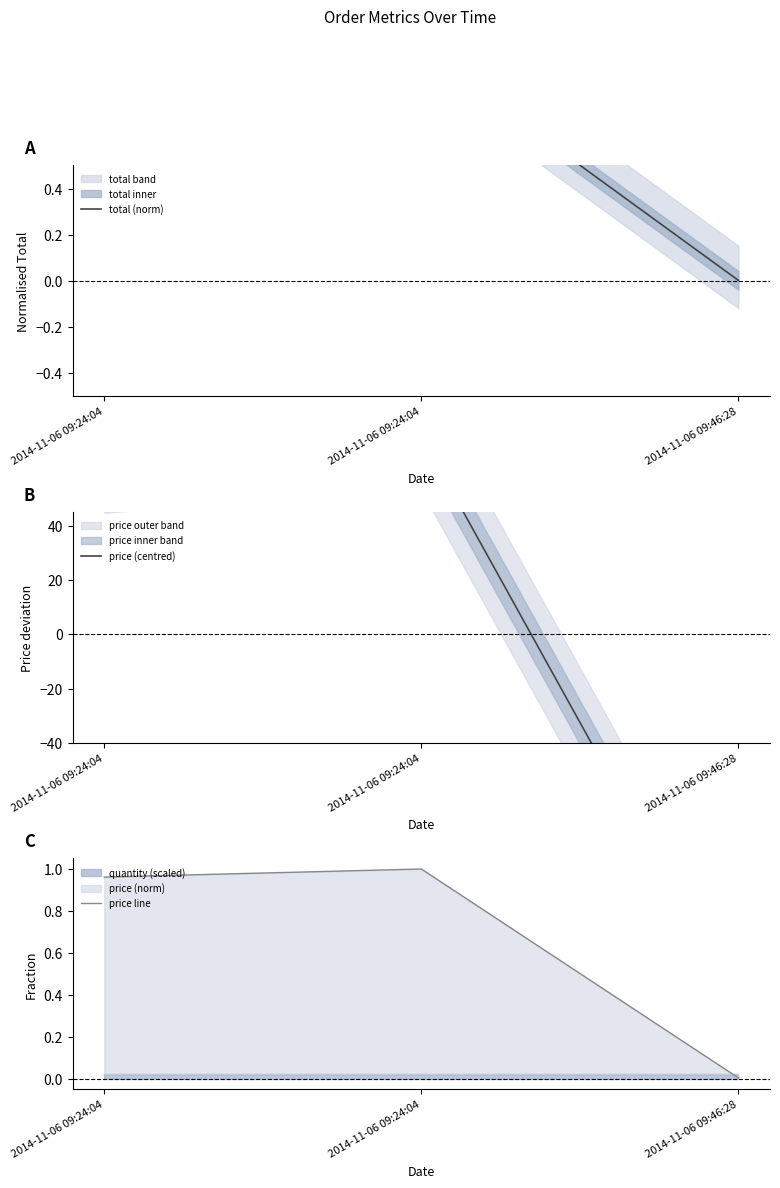

What is the difference between the maximum and minimum values in the price line series?

1.0